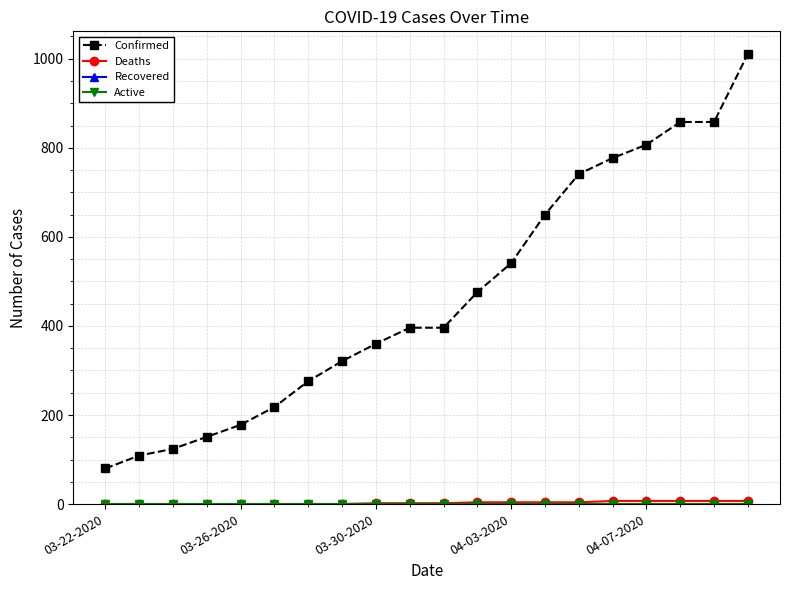

Reading left to right, what are all the values shown in this chart?

Confirmed: 80	109	124	151	178	218	276	321	360	396	396	476	541	650	741	777	807	858	858	1011
Deaths: 0	0	0	0	0	0	0	0	2	2	2	4	4	4	4	7	7	7	7	7
Recovered: 0	0	0	0	0	0	0	0	0	0	0	0	0	0	0	0	0	0	0	0
Active: 0	0	0	0	0	0	0	0	0	0	0	0	0	0	0	0	0	0	0	0